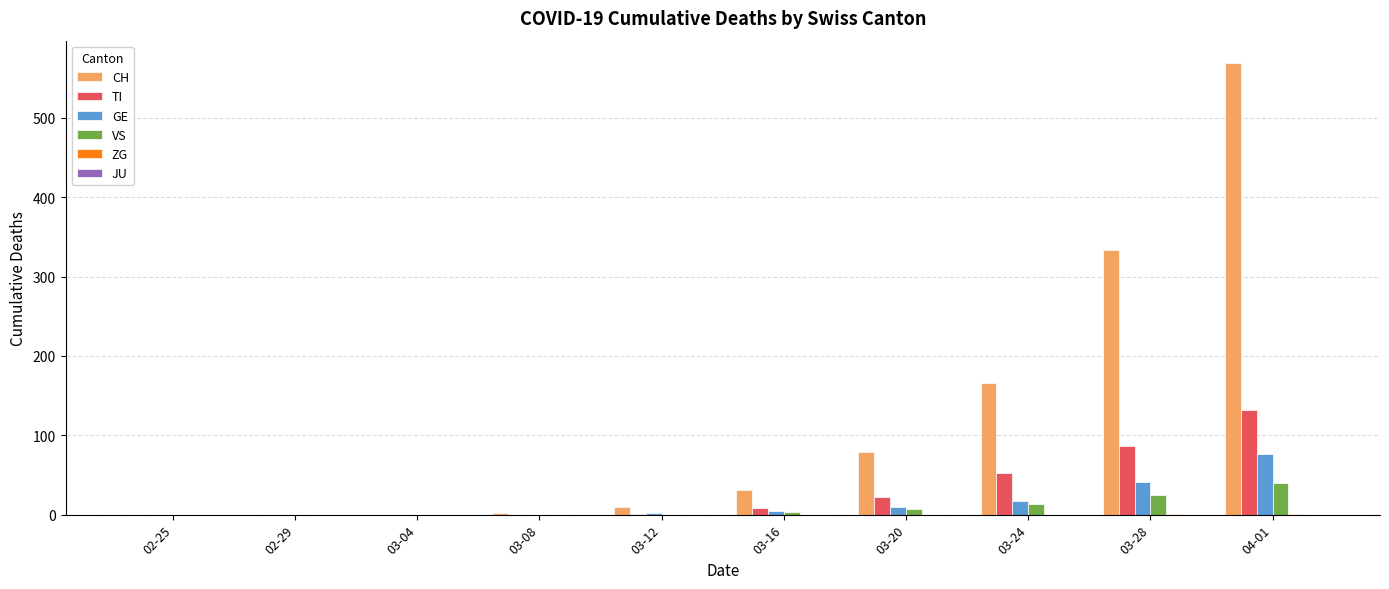

At which category is the sum across all series the highest?

04-01